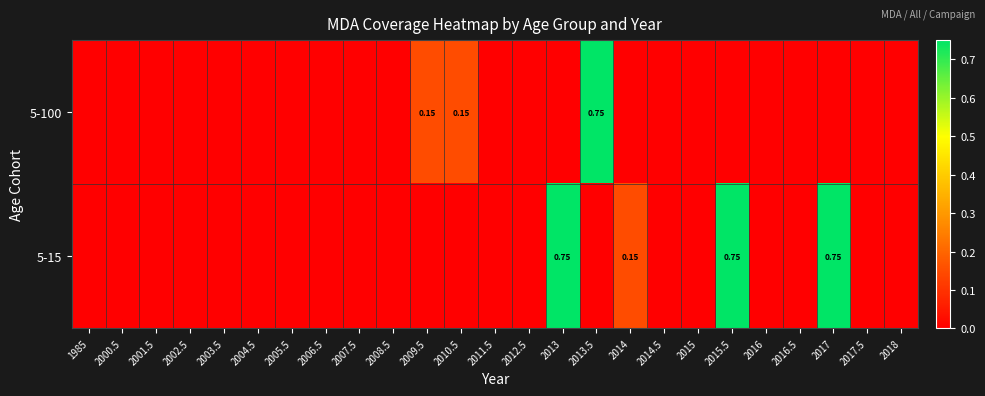

Which series has the largest total across all categories?

5-15